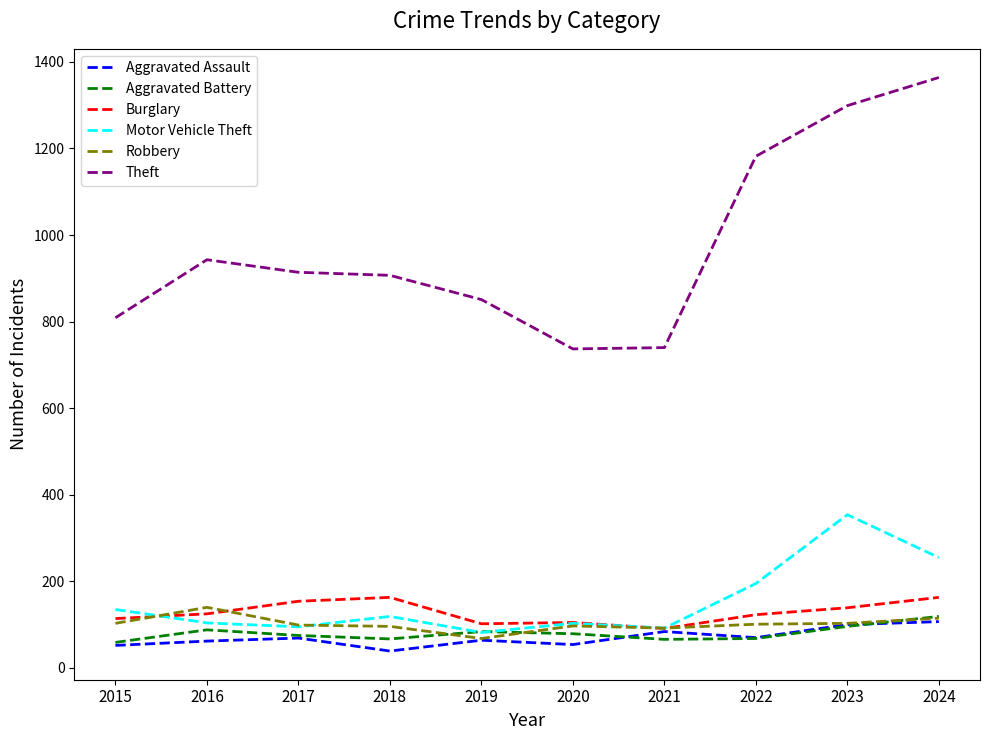

Which series has the largest range (max minus min)?

Theft